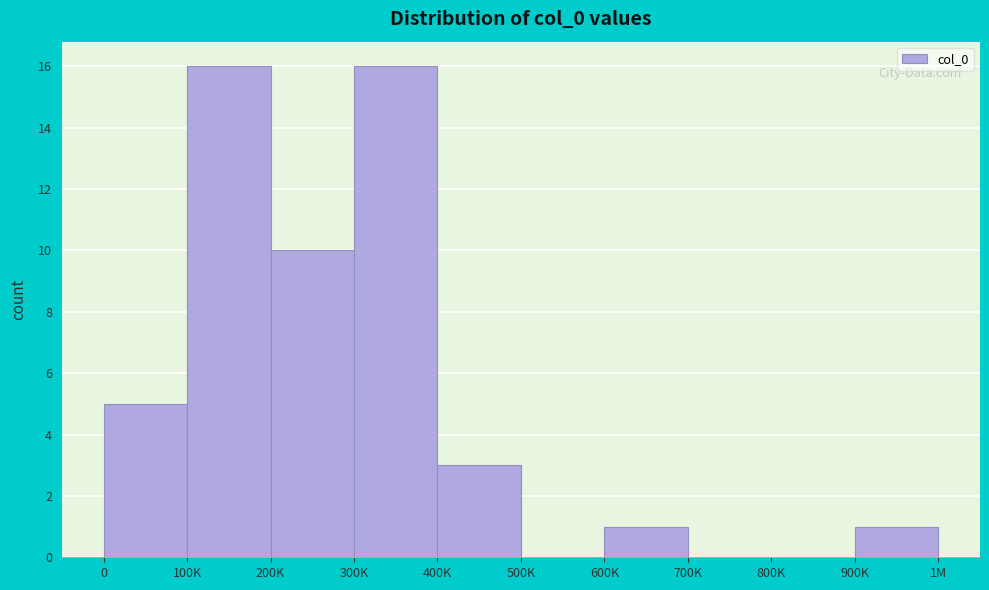

Reading right to left, extract all data points from this chart.

900K=1	800K=0	700K=0	600K=1	500K=0	400K=3	300K=16	200K=10	100K=16	0=5